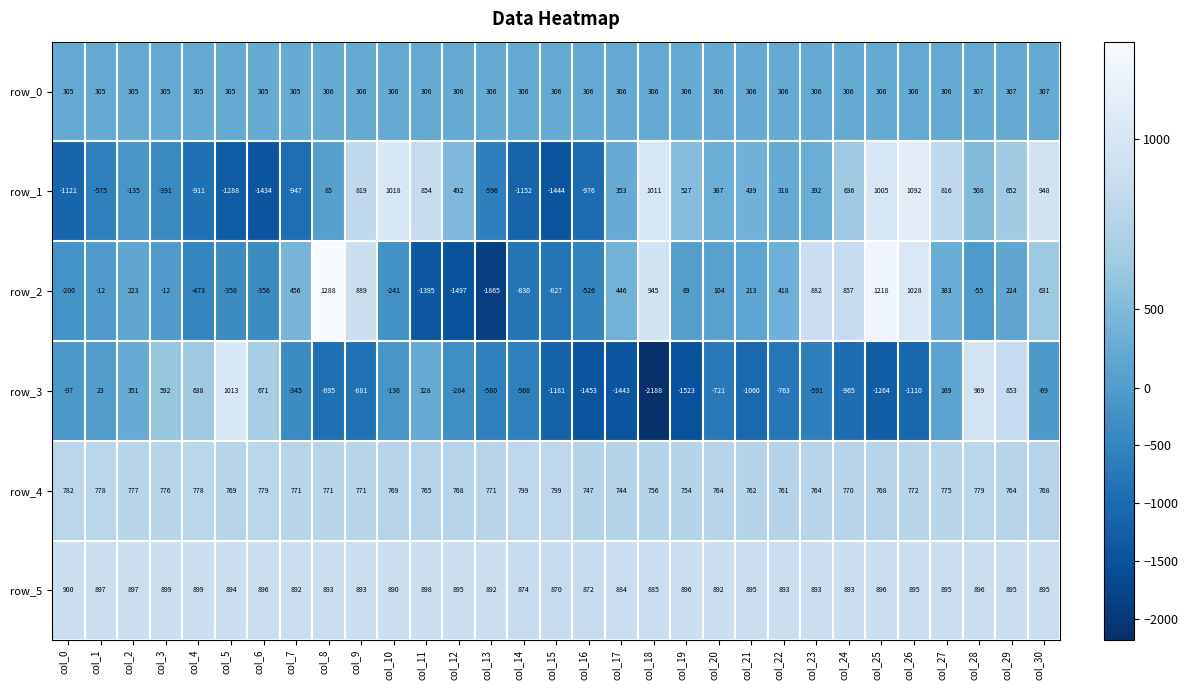

What is the difference between the highest and lowest values at col_23?

1484